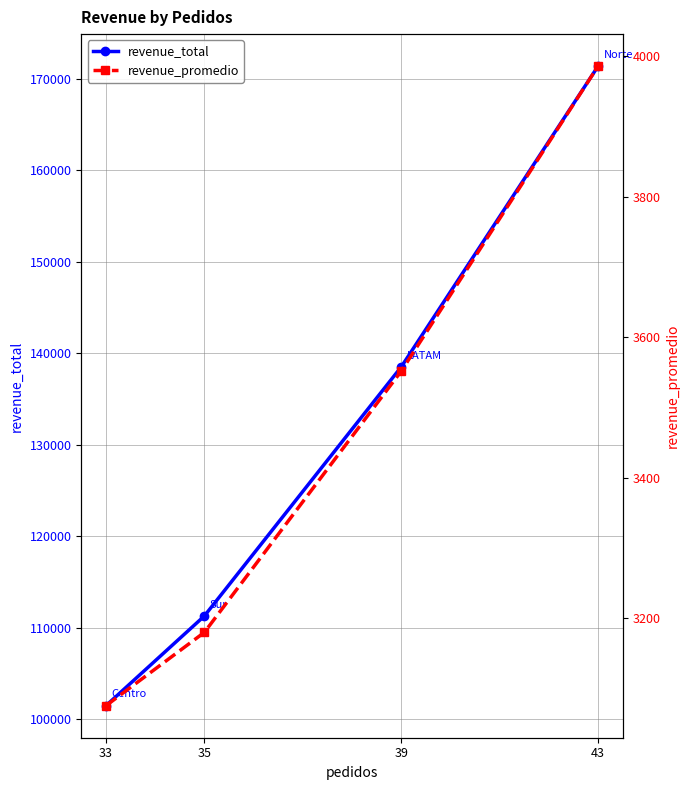

Which label corresponds to the largest value in the chart?

43